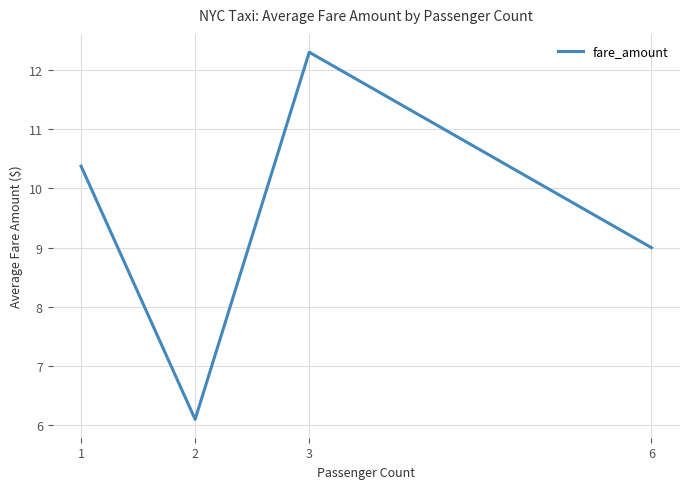

What is the average value?

9.4